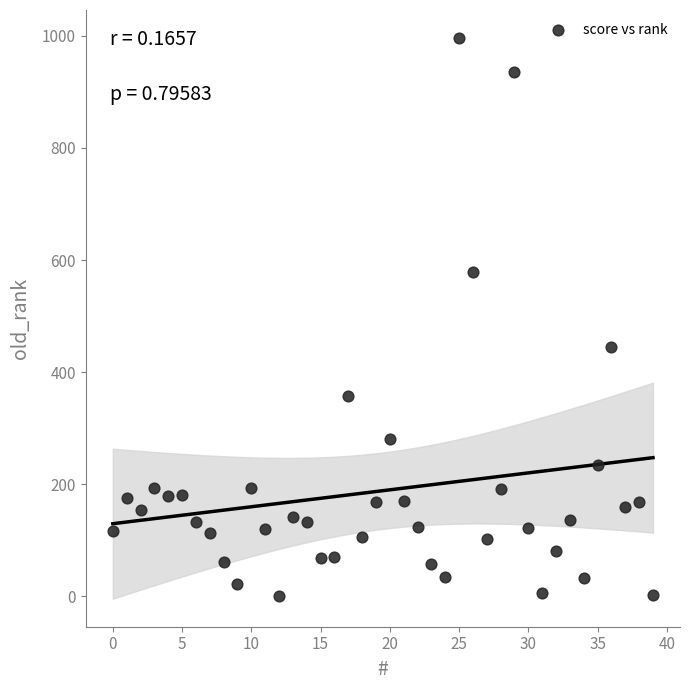

What Y value in the scatter plot is closest to 498?

445